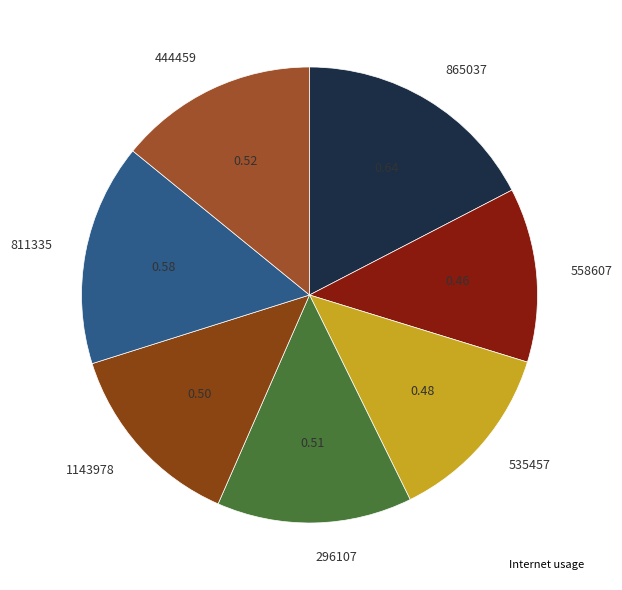

Is there a majority slice in this chart?

No